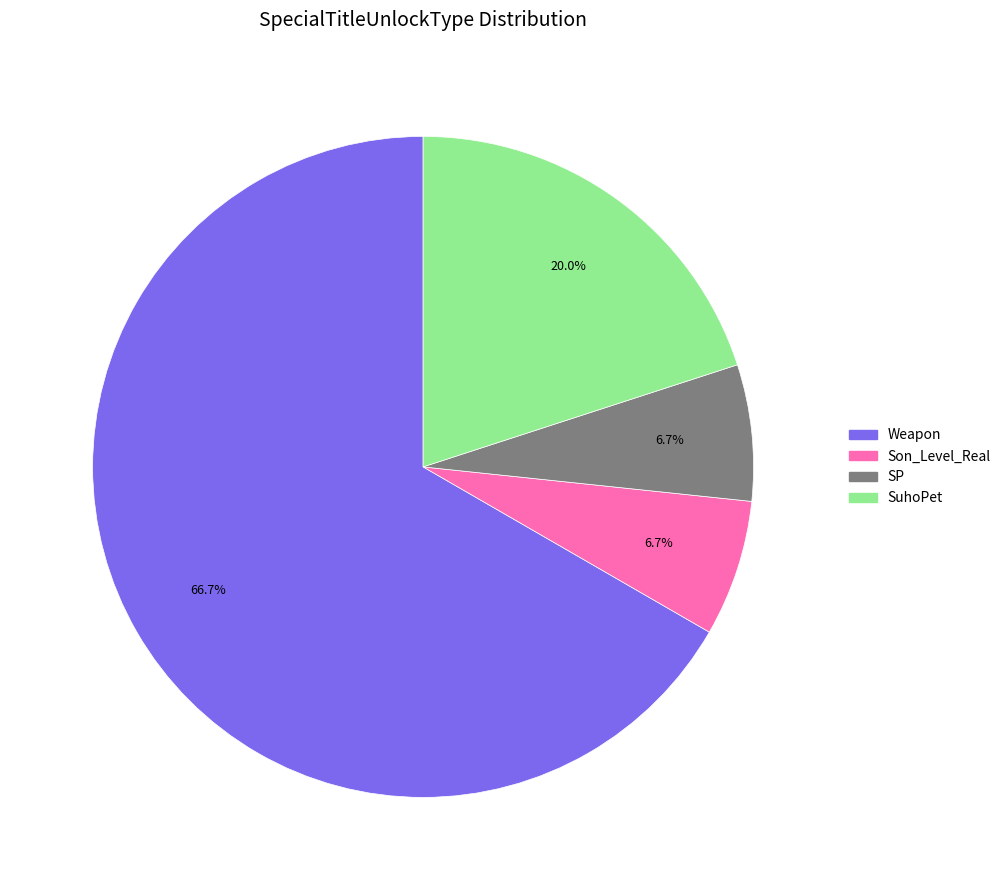

To the nearest percent, what is the difference between the Son_Level_Real and Weapon slice percentages?

60%